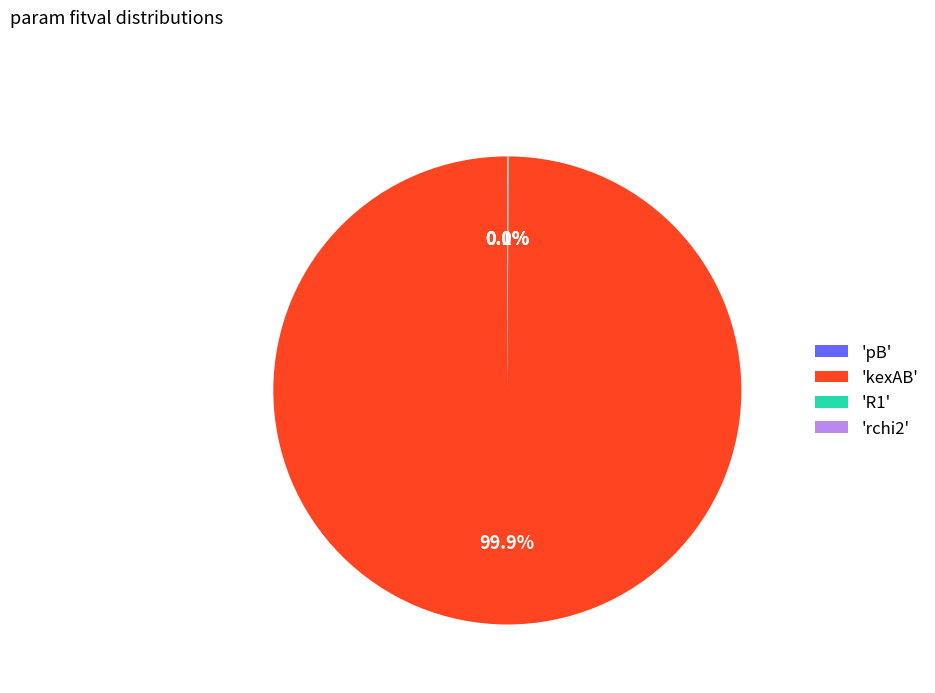

Which category has the biggest portion of the pie?

'kexAB'